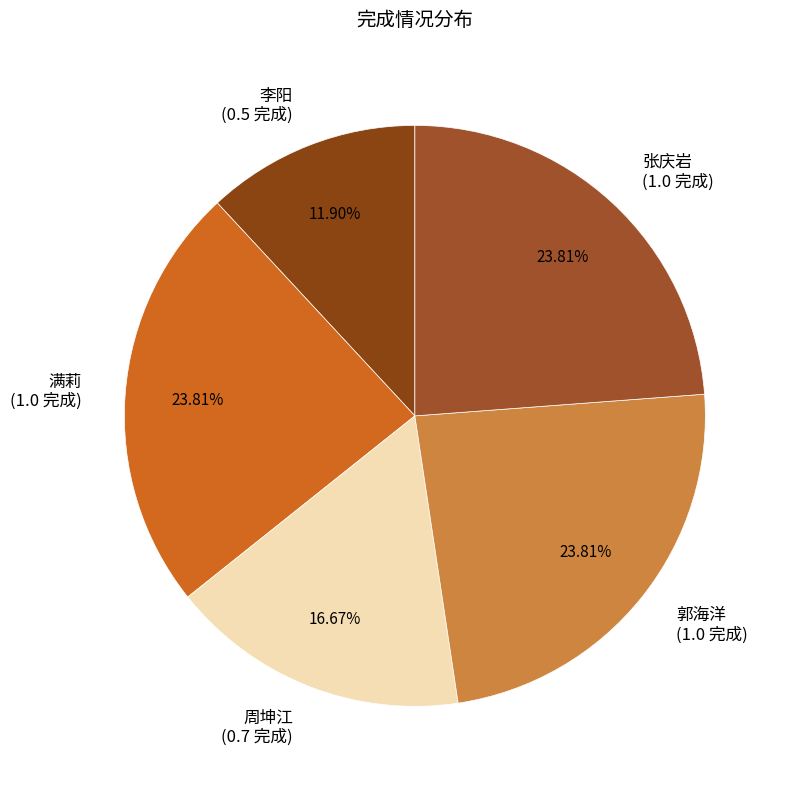

Is it true that 李阳 is 12% of the pie?

True